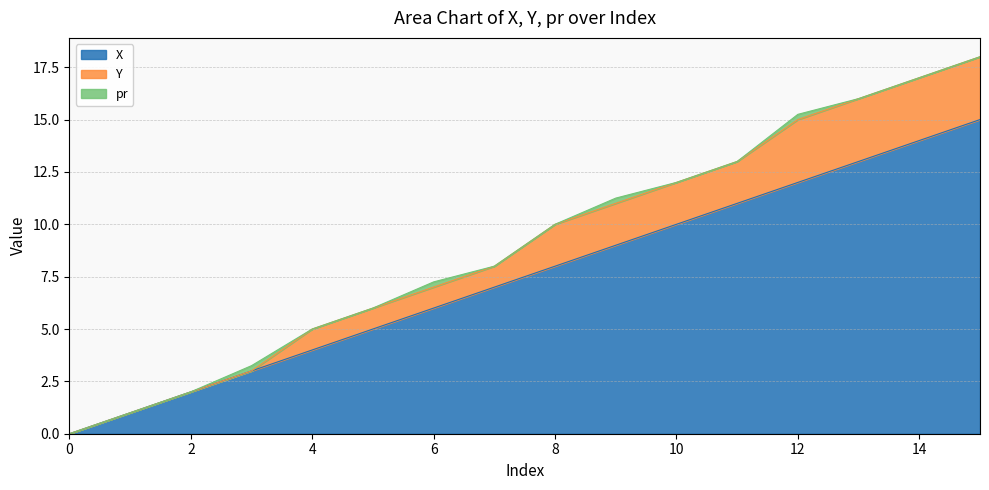

True or false: X and Y intersect in this chart.

False